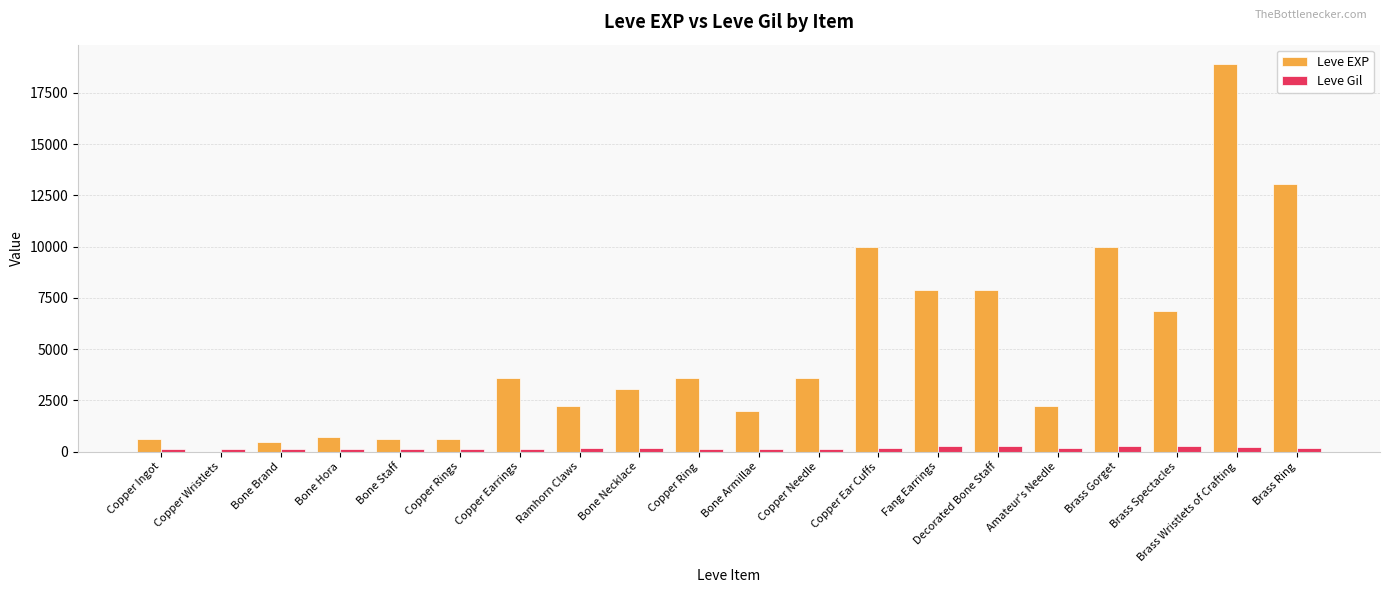

What is the sum of the Leve Gil values at Copper Ear Cuffs and Amateur's Needle?

336